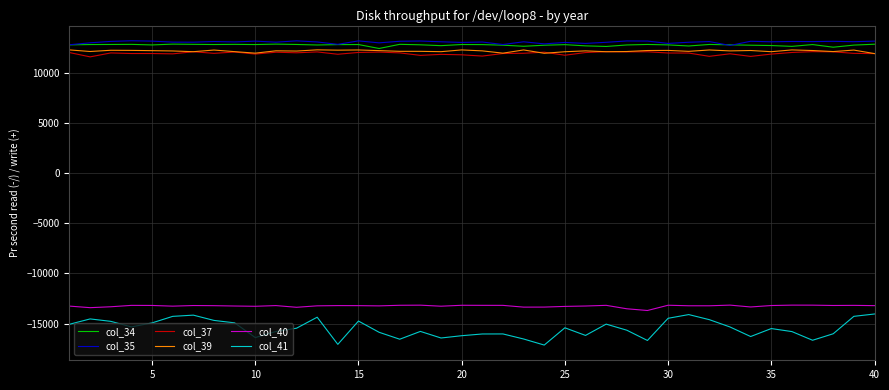

True or false: col_37 and col_40 cross at least once.

False